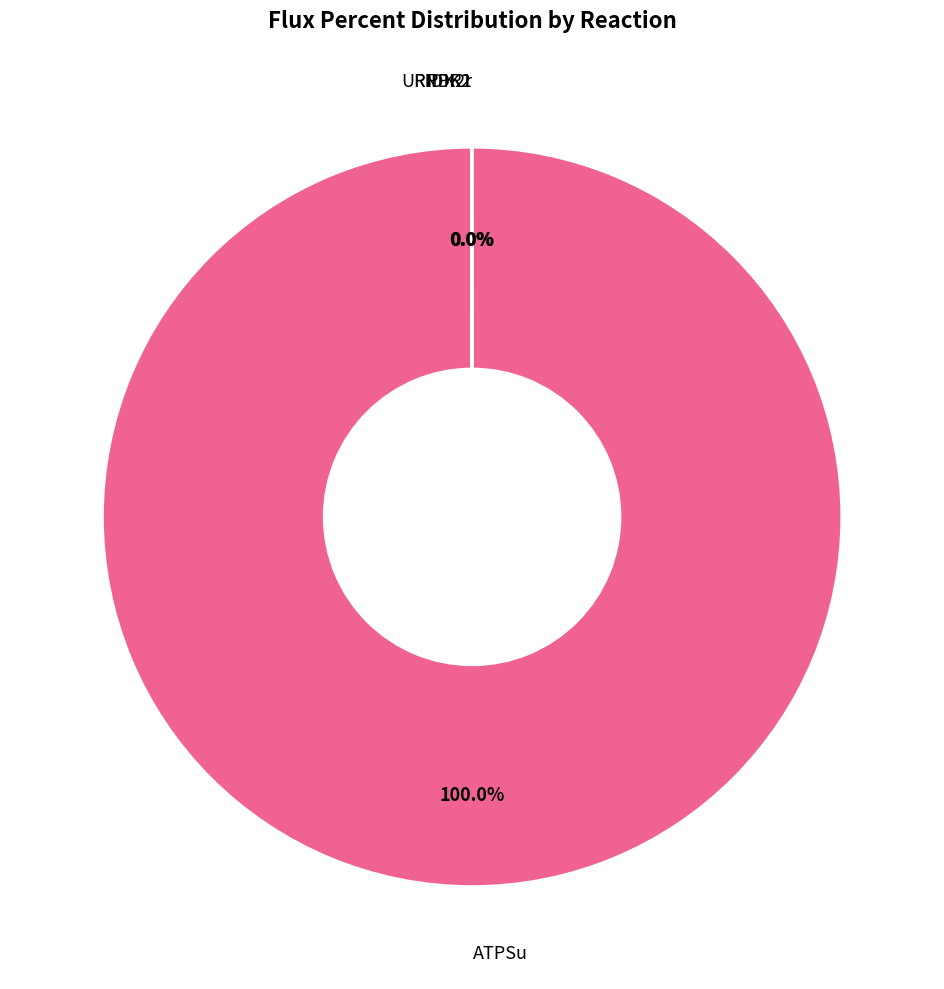

Is there a majority slice in this chart?

Yes